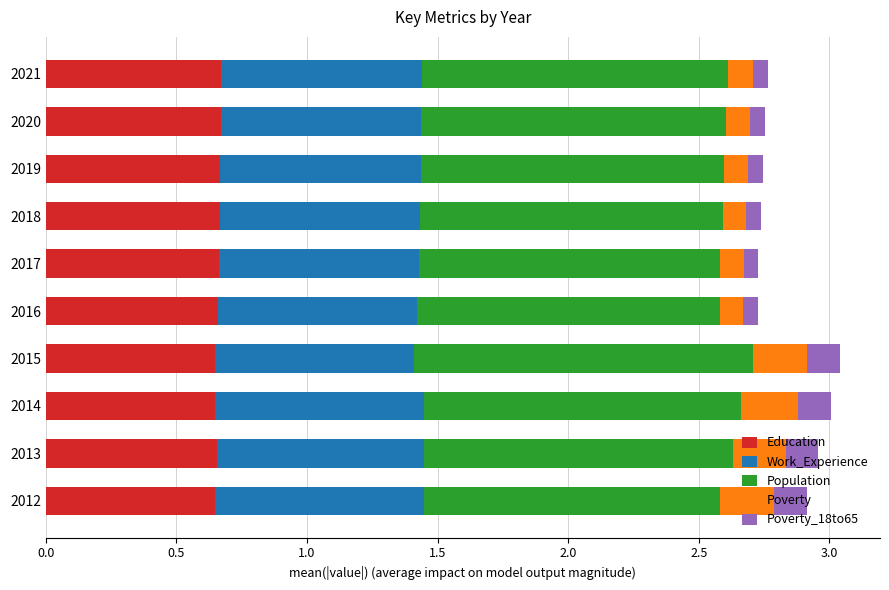

What are all the series names shown in the legend?

Education, Work_Experience, Population, Poverty, Poverty_18to65